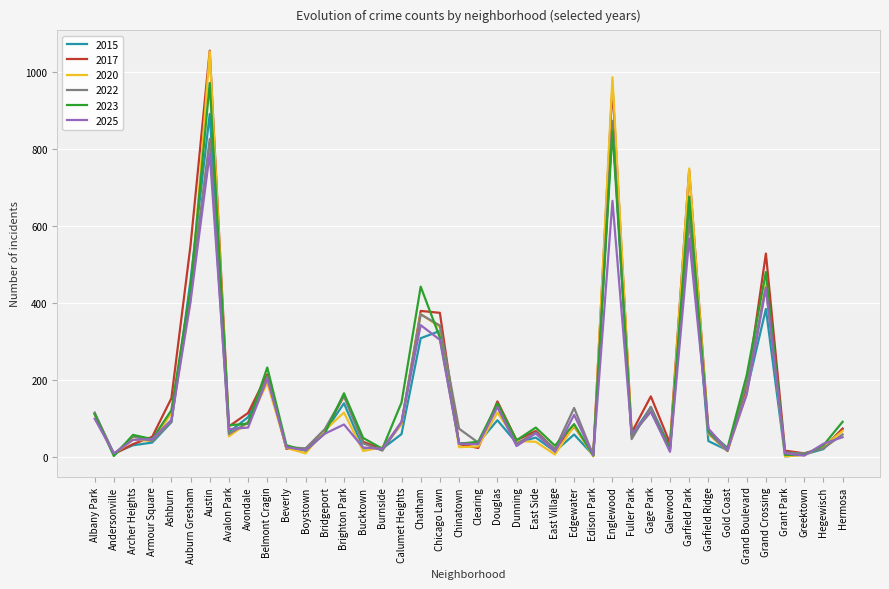

The 2015 series shows 385 at Grand Crossing. True or false?

True